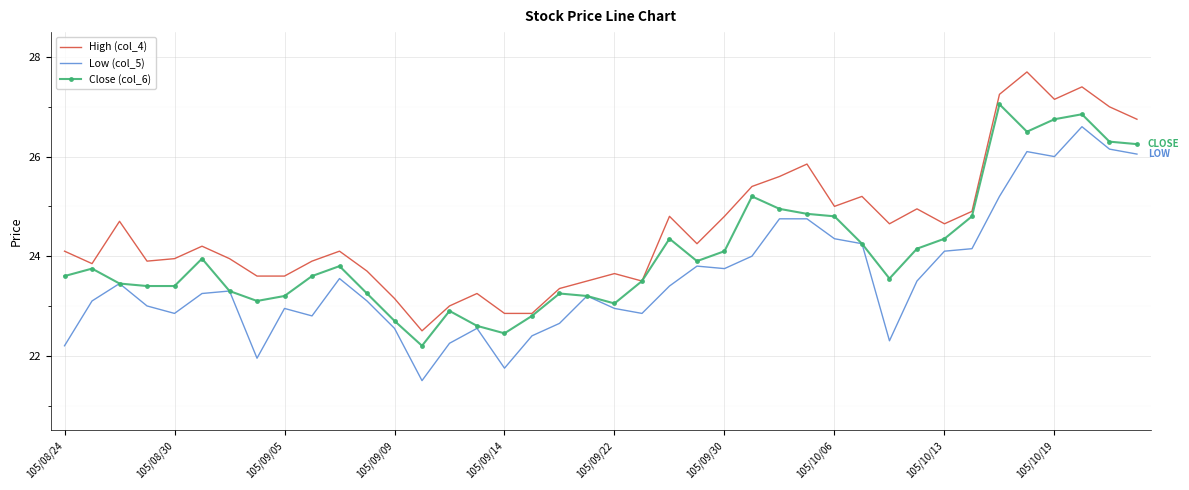

What is the greatest value displayed?

27.7